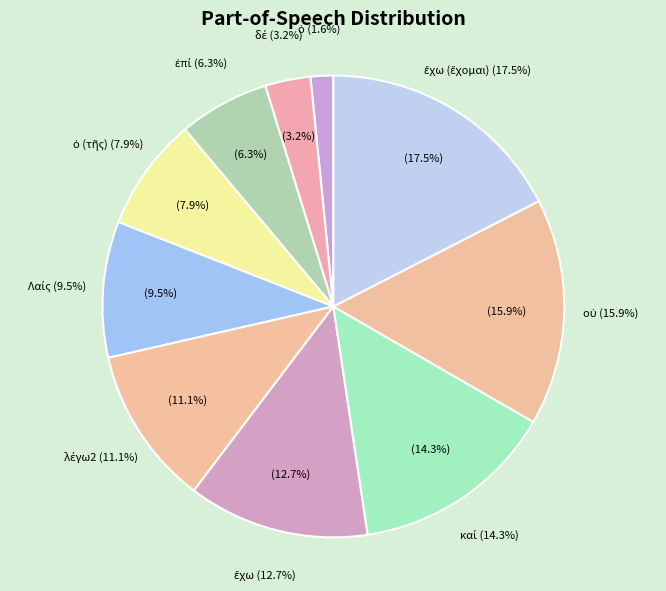

Which has a higher value, ἐπί or δέ?

ἐπί